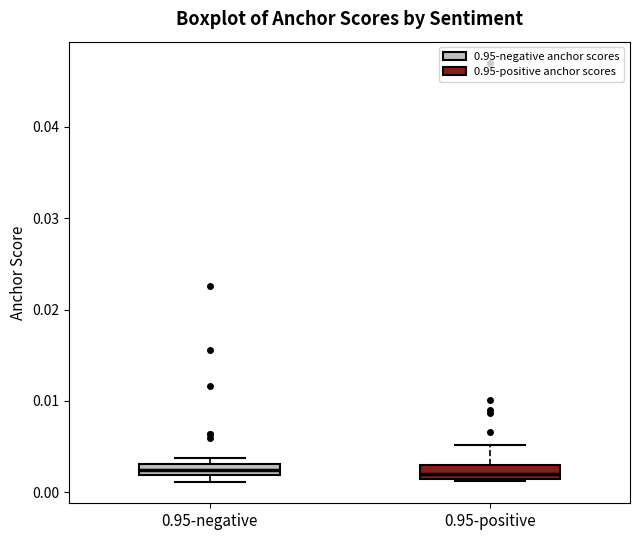

Where is the lower edge of the box for 0.95-negative on the y-axis? The values are not printed on the chart, so give them approximately, as read against the axis.

0.002